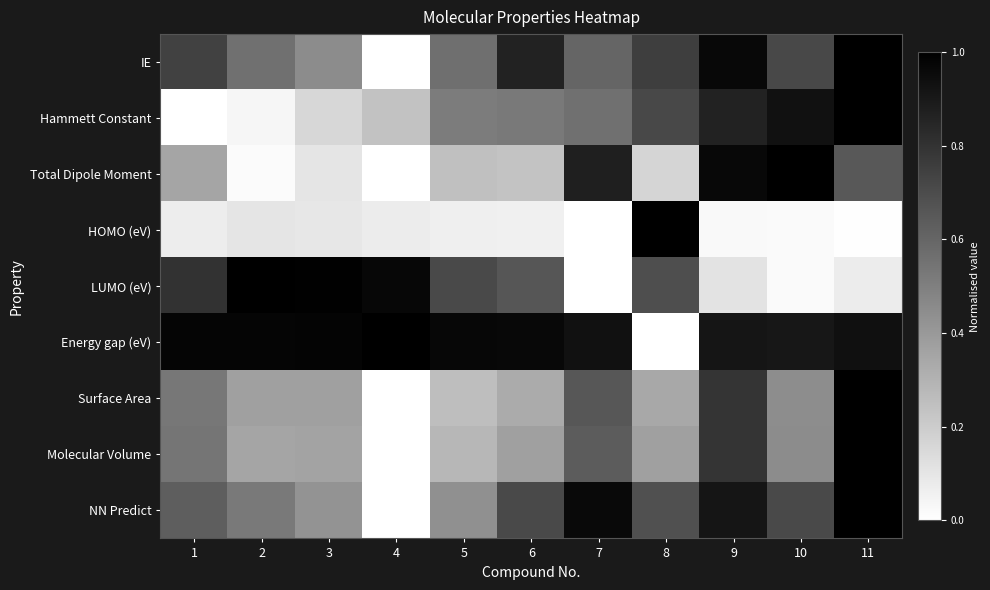

Reading left to right, extract all data points from this chart.

IE: 1=0.7	2=0.6	3=0.5	4=0.0	5=0.6	6=0.9	7=0.6	8=0.8	9=1.0	10=0.7	11=1.0
Hammett Constant: 1=0.0	2=0.0	3=0.2	4=0.2	5=0.5	6=0.5	7=0.6	8=0.7	9=0.9	10=0.9	11=1.0
Total Dipole Moment: 1=0.4	2=0.0	3=0.1	4=0.0	5=0.2	6=0.2	7=0.9	8=0.2	9=1.0	10=1.0	11=0.7
HOMO (eV): 1=0.1	2=0.1	3=0.1	4=0.1	5=0.1	6=0.1	7=0.0	8=1.0	9=0.0	10=0.0	11=0.0
LUMO (eV): 1=0.8	2=1.0	3=1.0	4=1.0	5=0.7	6=0.7	7=0.0	8=0.7	9=0.1	10=0.0	11=0.1
Energy gap (eV): 1=1.0	2=1.0	3=1.0	4=1.0	5=1.0	6=1.0	7=0.9	8=0.0	9=0.9	10=0.9	11=0.9
Surface Area: 1=0.5	2=0.4	3=0.4	4=0.0	5=0.3	6=0.3	7=0.7	8=0.3	9=0.8	10=0.4	11=1.0
Molecular Volume: 1=0.5	2=0.4	3=0.4	4=0.0	5=0.3	6=0.4	7=0.6	8=0.4	9=0.8	10=0.4	11=1.0
NN Predict: 1=0.6	2=0.5	3=0.4	4=0.0	5=0.4	6=0.7	7=1.0	8=0.7	9=0.9	10=0.7	11=1.0